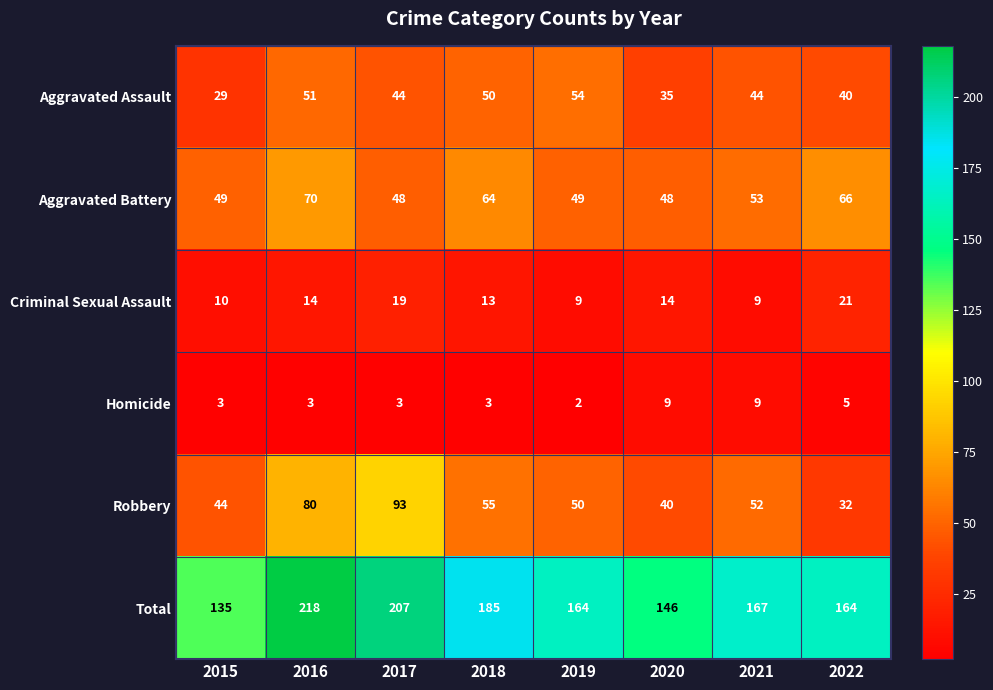

Count the number of data series in this chart.

6